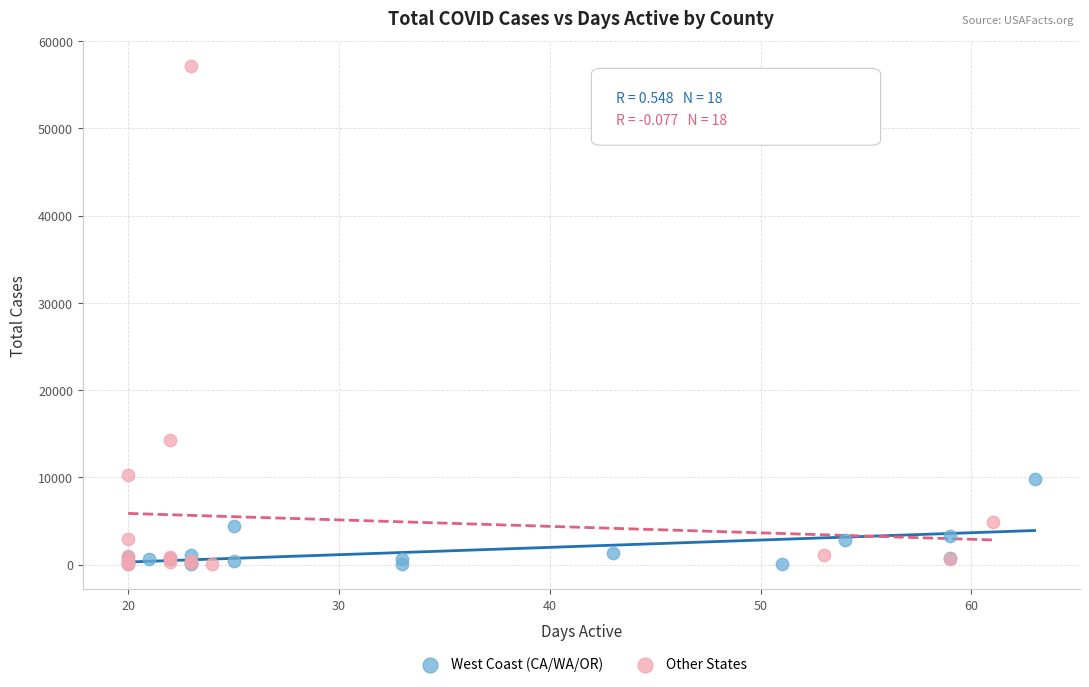

Which series contains the highest Y value?

Other States